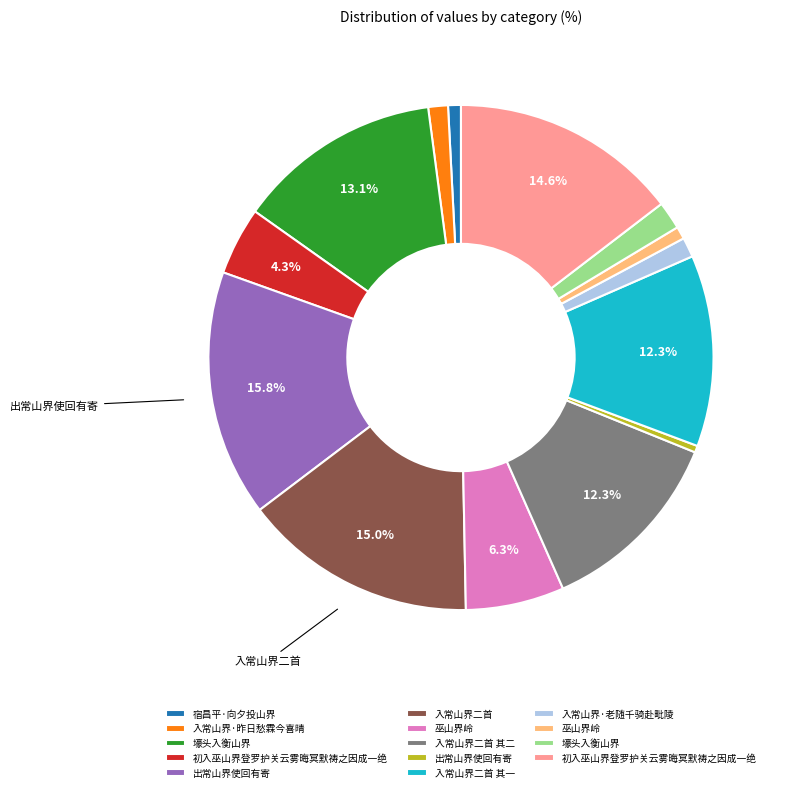

Count the number of slices in the pie.

14